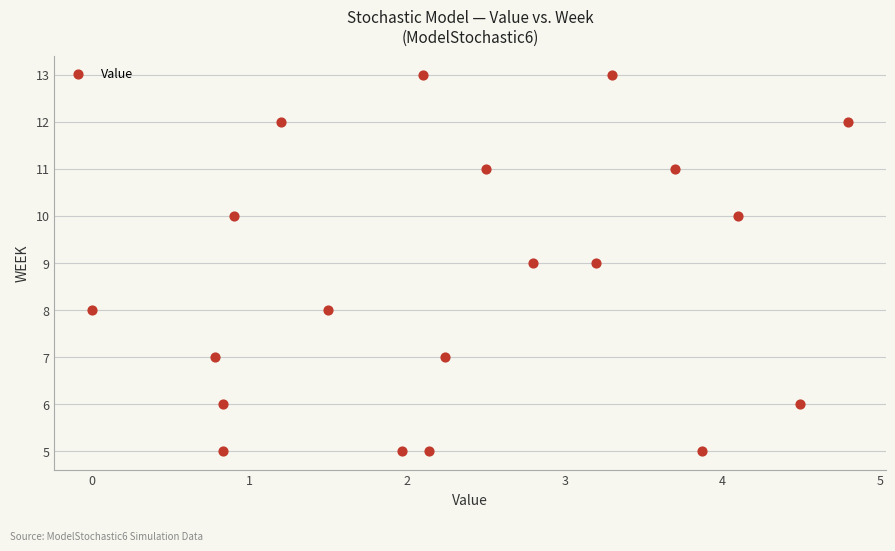

What is the range of Y values (max minus min)?

8